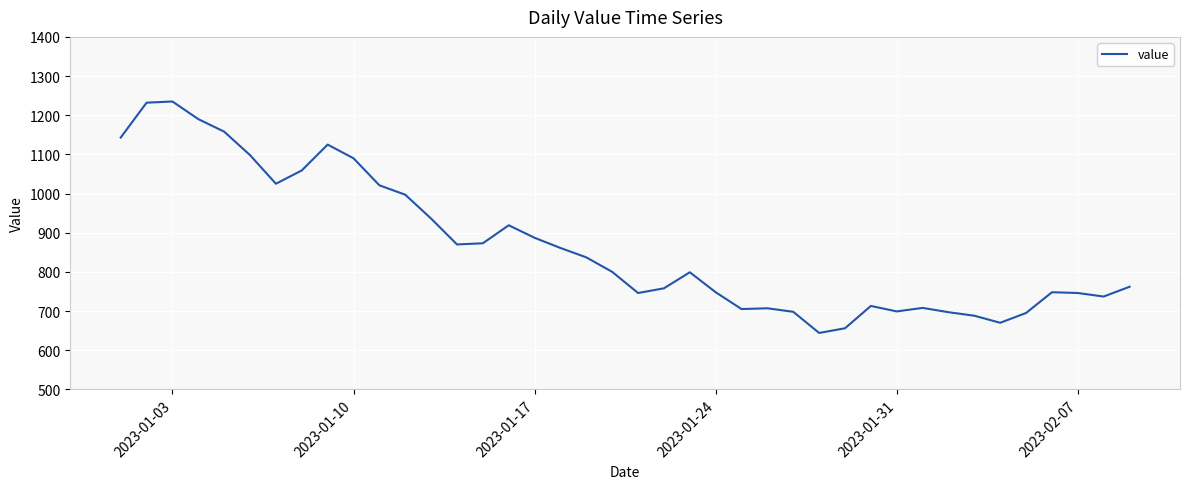

Is this an area chart (filled region under the line)?

No